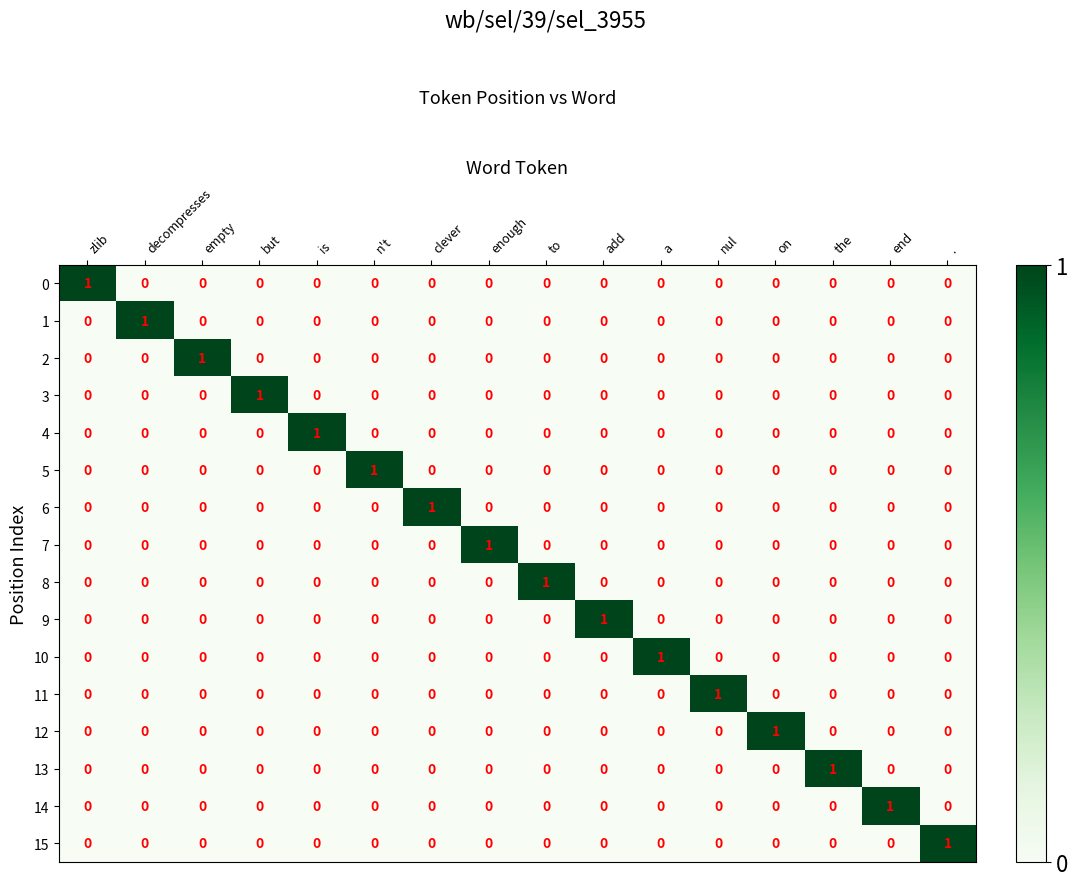

The 10 series shows -1 at .. True or false?

False